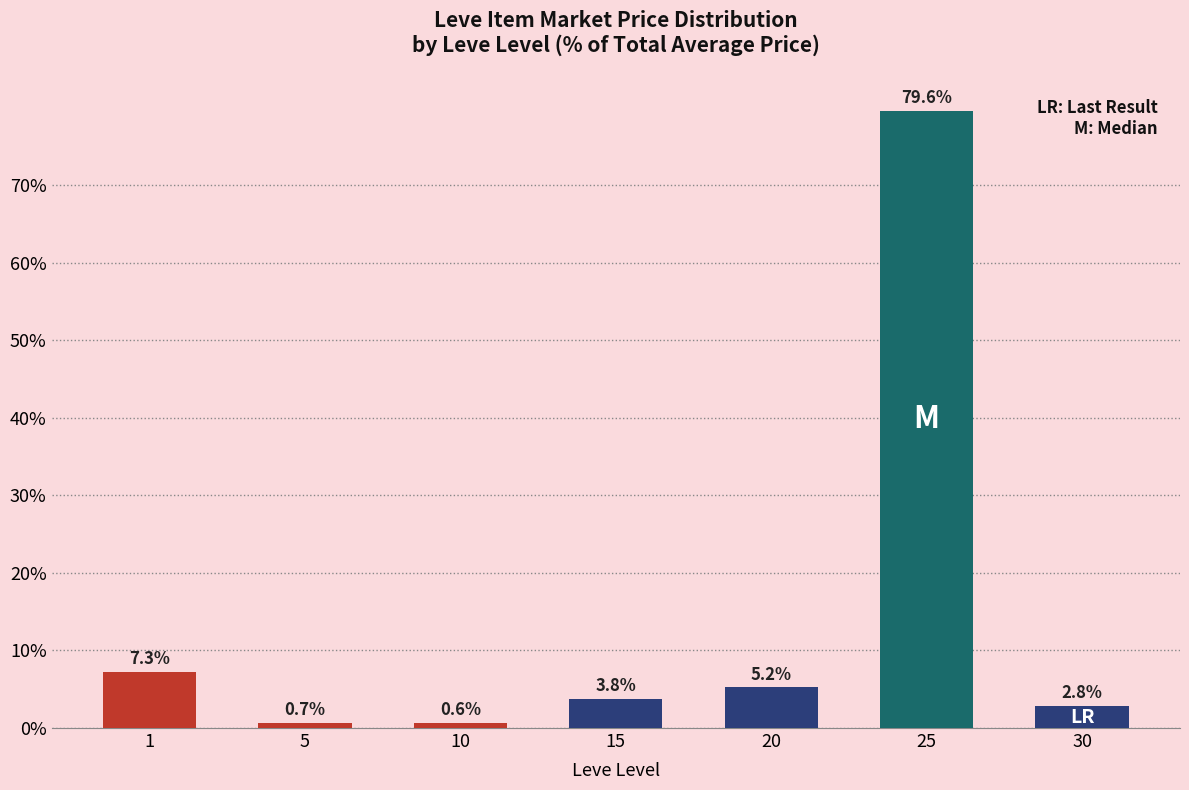

List the labels in order of value, smallest first.

10, 5, 30, 15, 20, 1, 25